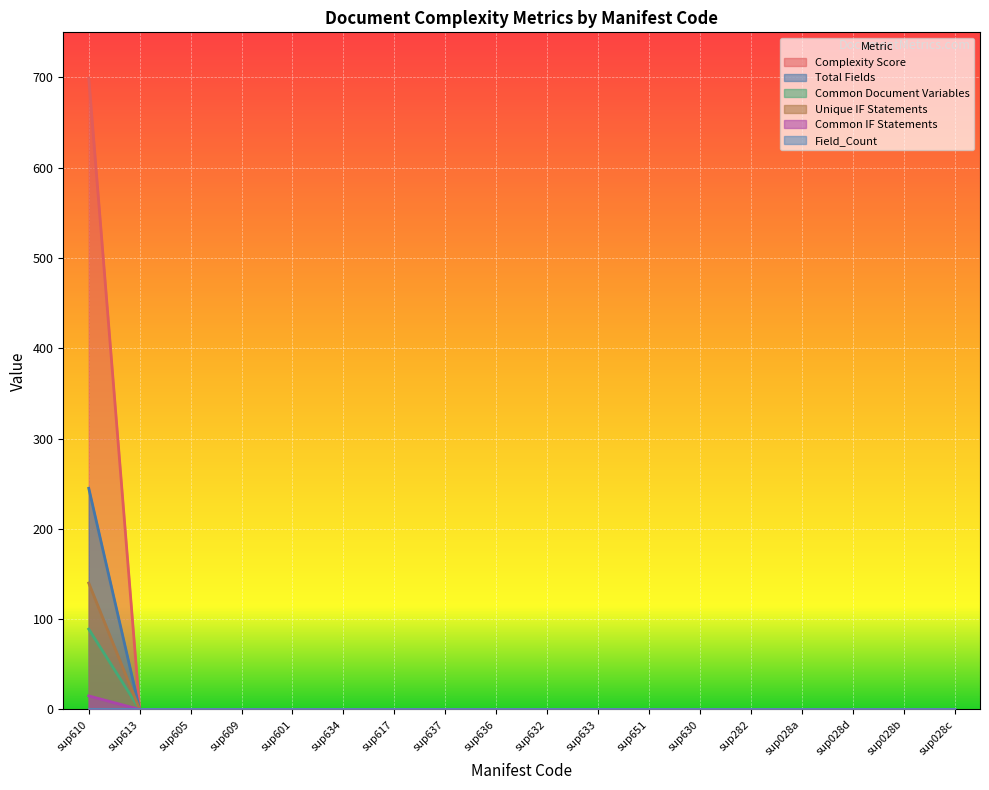

True or false: Common Document Variables has a value of 125.4 at sup605.

False